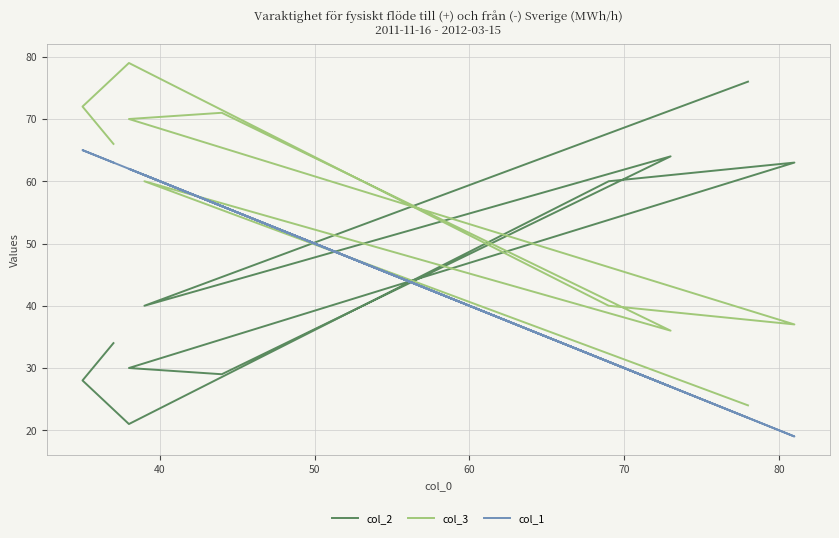

How many lines are shown in the chart?

3